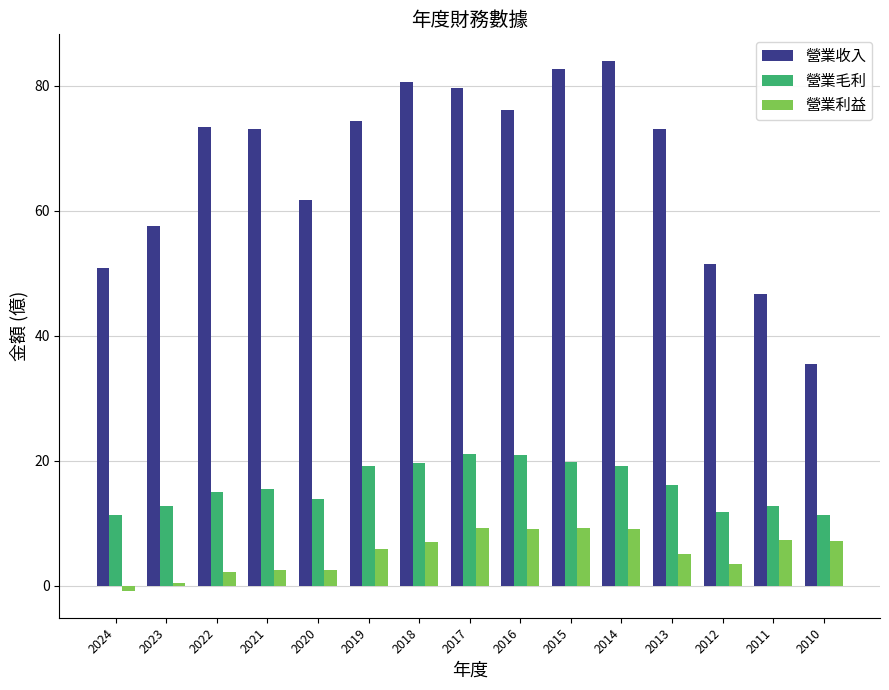

What is the sum of the 營業利益 values at 2015 and 2016?

18.3